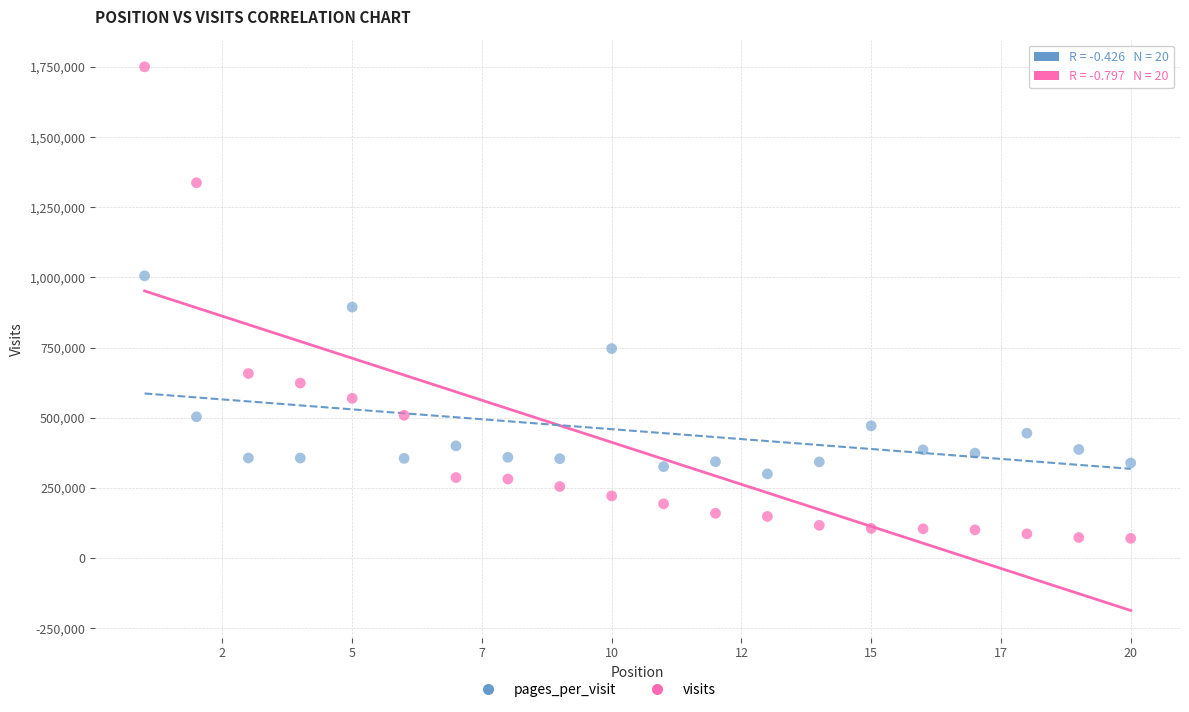

Across all data points, what is the range of X values (max minus min)?

19.0